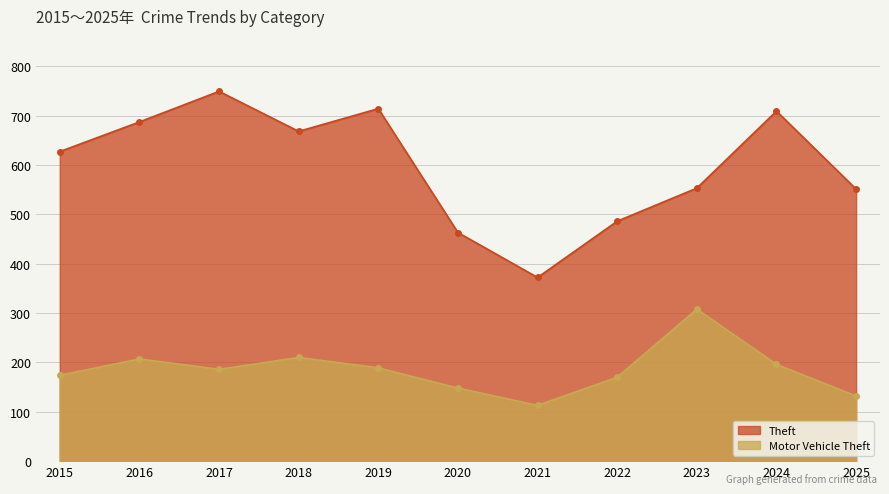

Which series has the largest range (max minus min)?

Theft